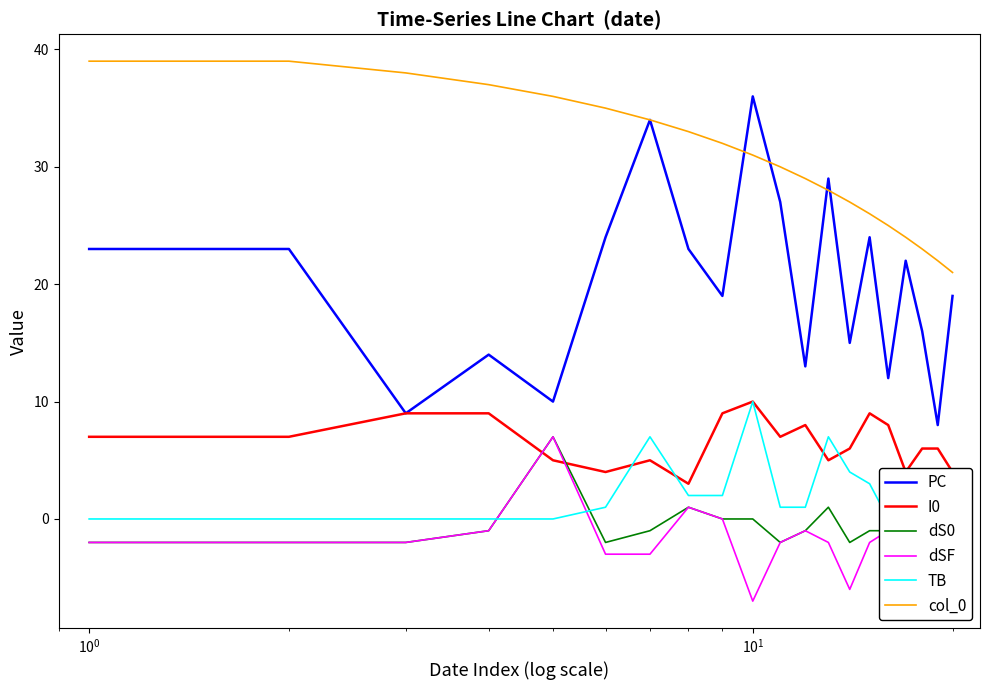

True or false: PC and col_0 cross at least once.

True